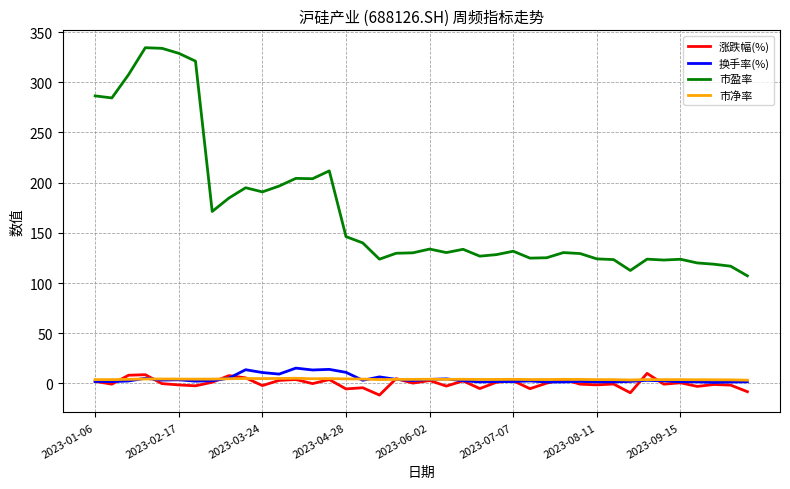

What is the highest value of the 换手率(%) series?

15.3